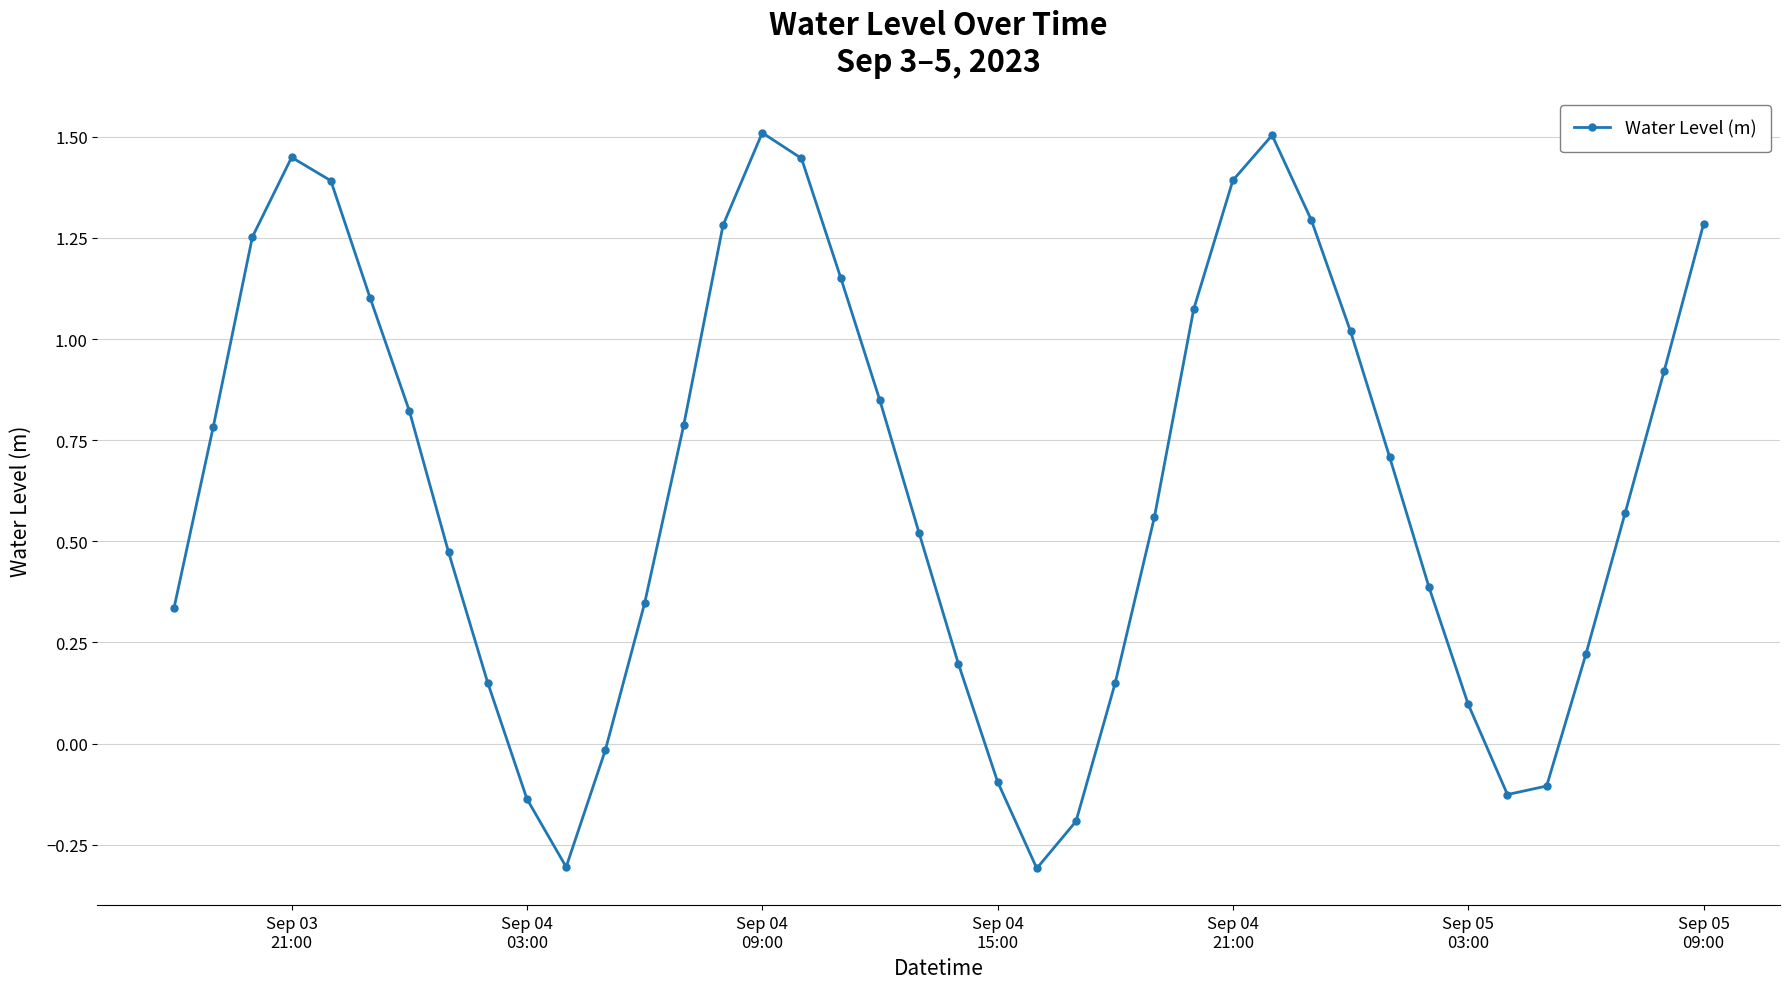

What is the sum of all values?

25.7